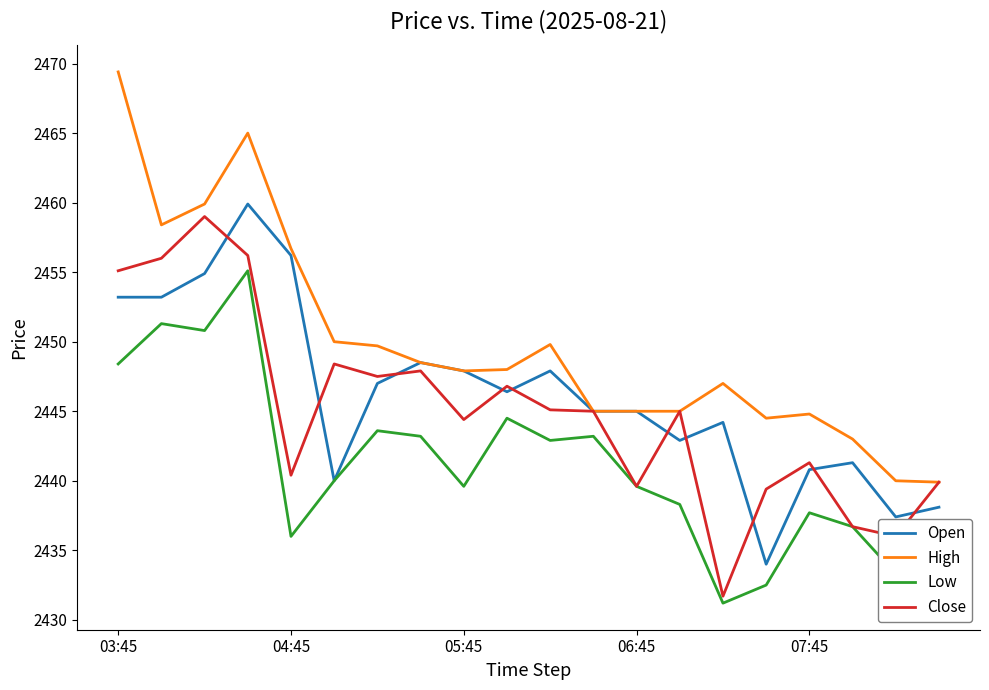

What is the smallest value displayed?

2431.2